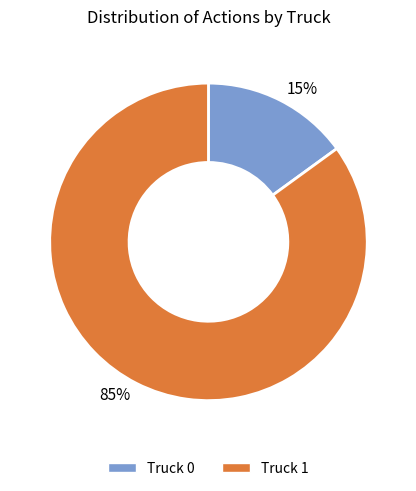

Do 85% and 15% together represent more than half of the pie?

Yes